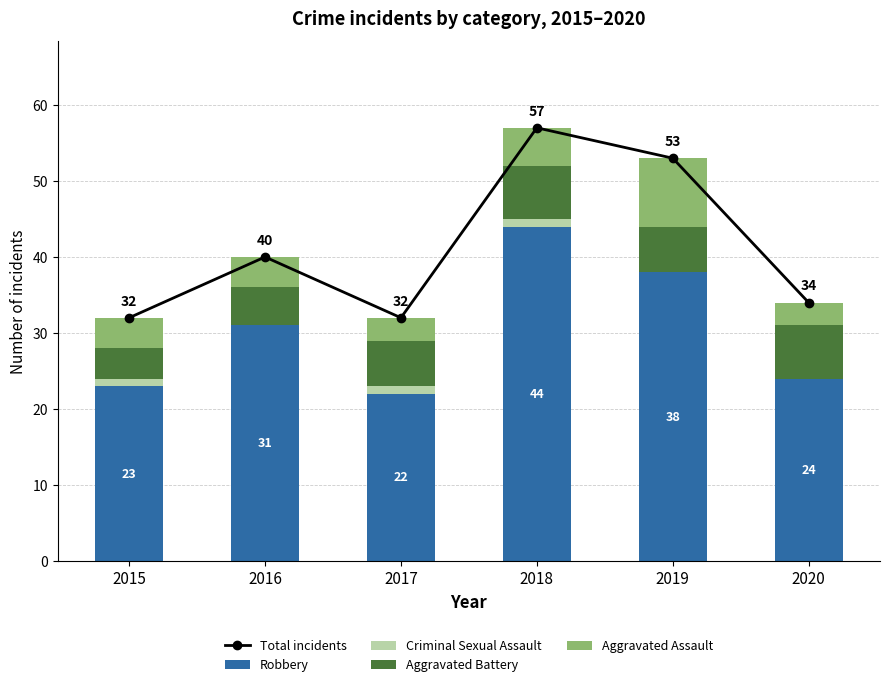

What is the value of the Criminal Sexual Assault bar at the 3rd from the left?

1